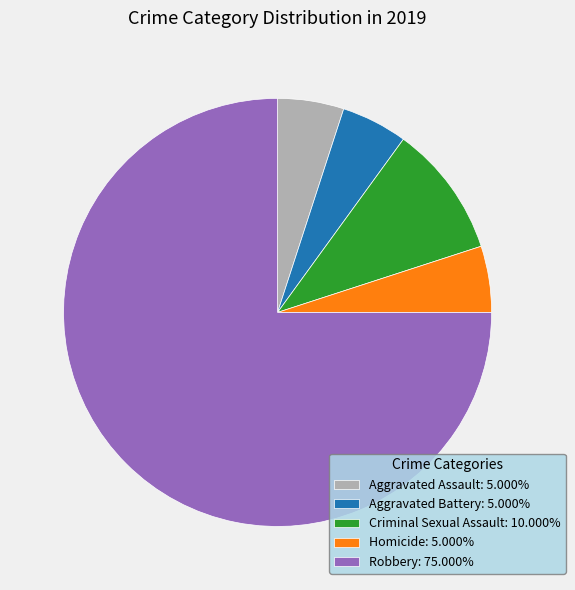

How many slices are in this pie chart?

5